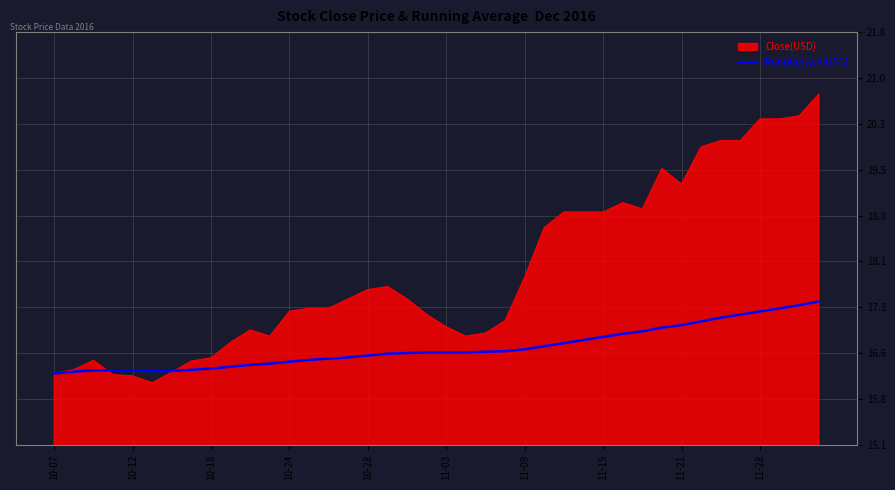

Which series has the widest spread of values?

Close(USD)